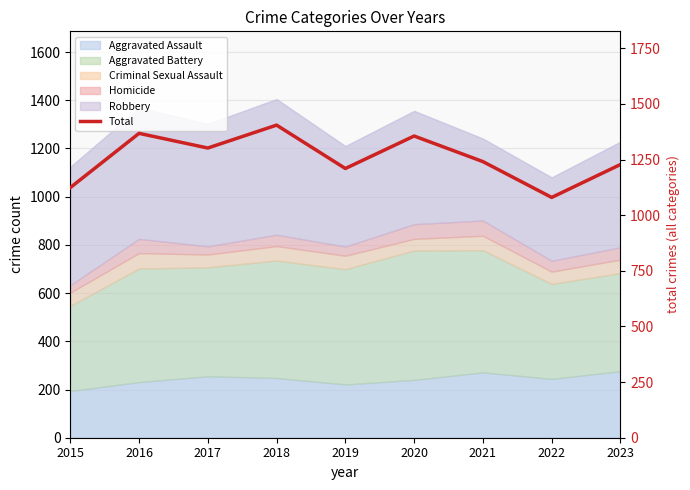

True or false: the data has more than 0 interior local peaks.

True